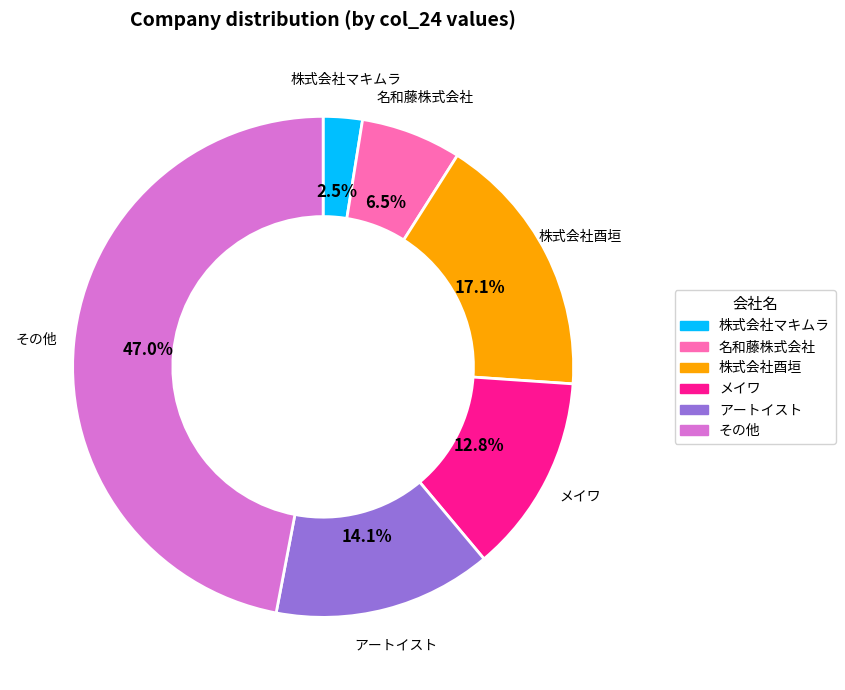

What percentage do メイワ and 株式会社マキムラ together represent?

15.3%